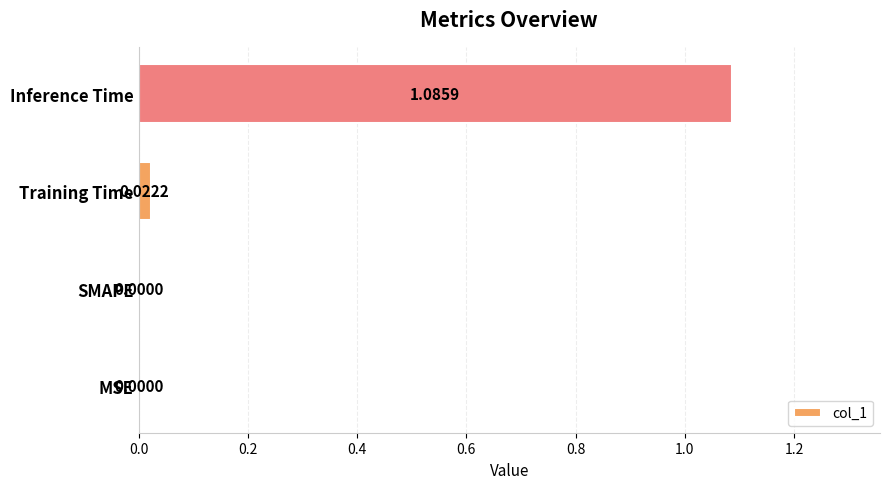

How many series are shown in this chart?

1